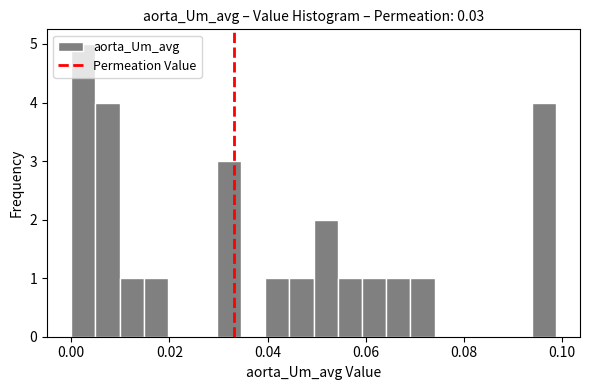

Around what value on the x-axis is the tallest bar? Give the approximate position of its centre, as read against the axis.

0.002